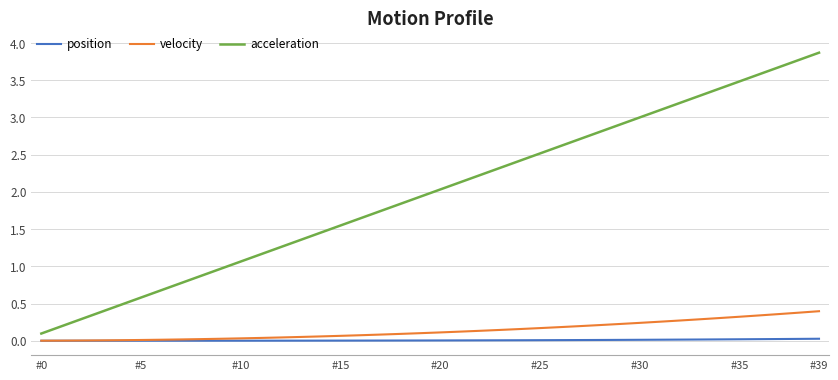

Which series has the largest range (max minus min)?

acceleration